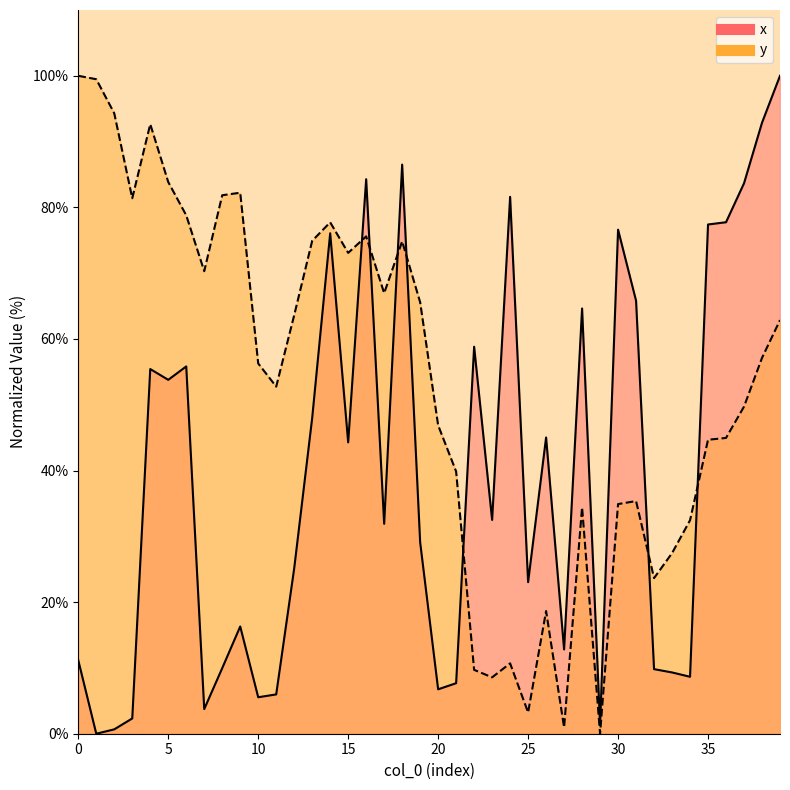

The value of y at 39 is 62.9. True or false?

True